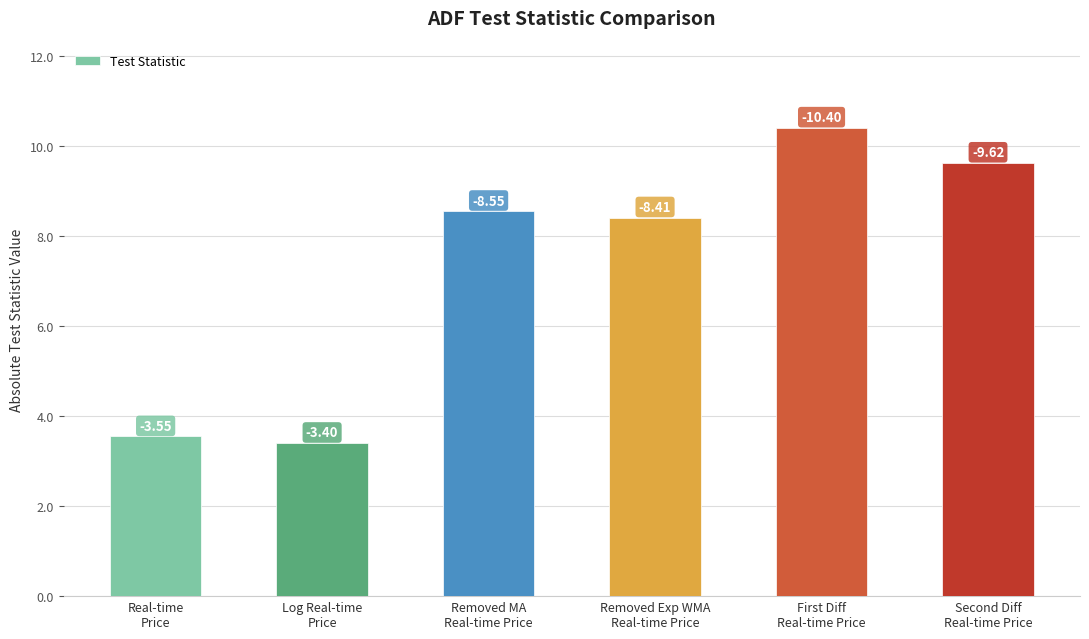

What is the change in value from Log Real-time
Price to First Diff
Real-time Price?

+7.0